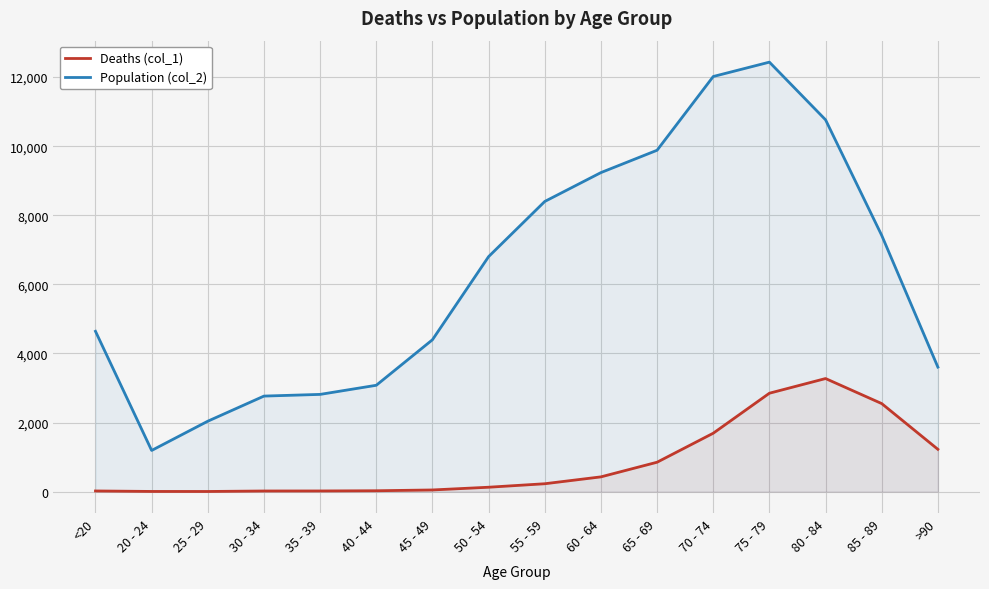

Read the Population (col_2) value at >90, to the nearest 100.

3600